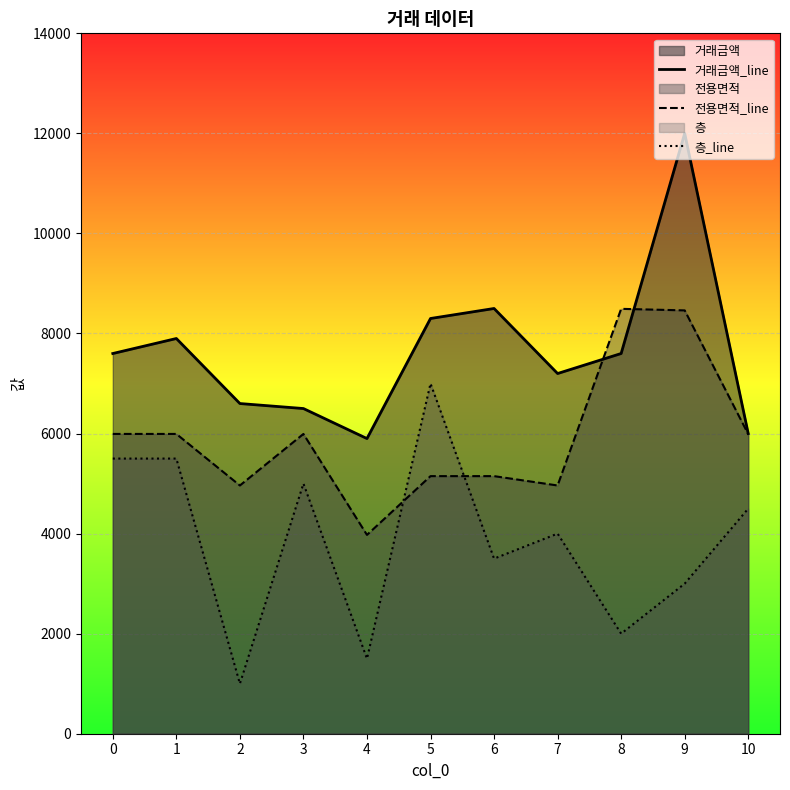

Rank the series at 5 from lowest to highest value.

전용면적_line, 층_line, 거래금액_line